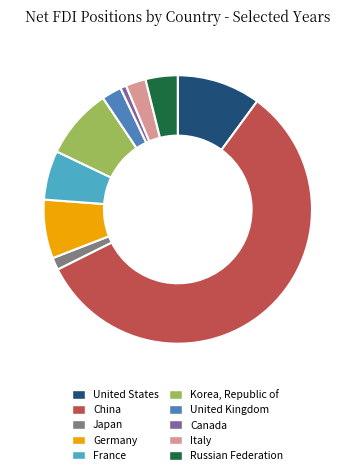

Between United States and Italy, which is larger?

United States